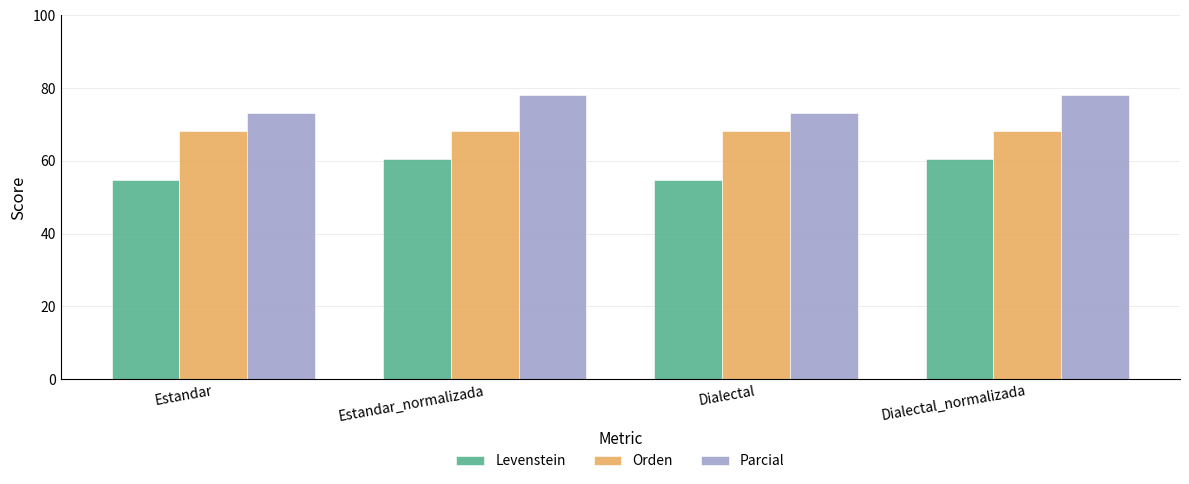

Read the Parcial value at Dialectal.

73.1